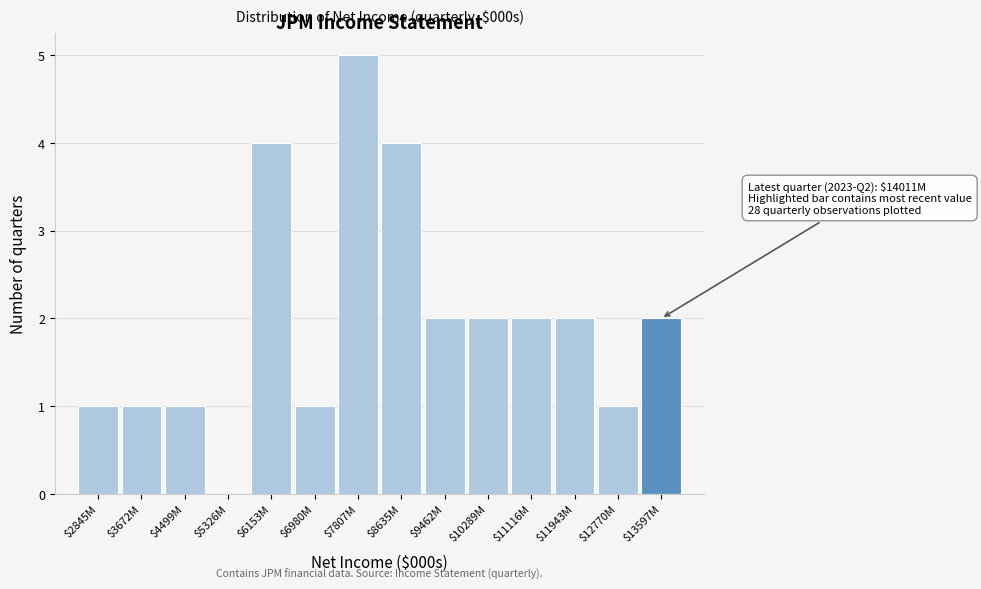

What is the sum of all values?

28